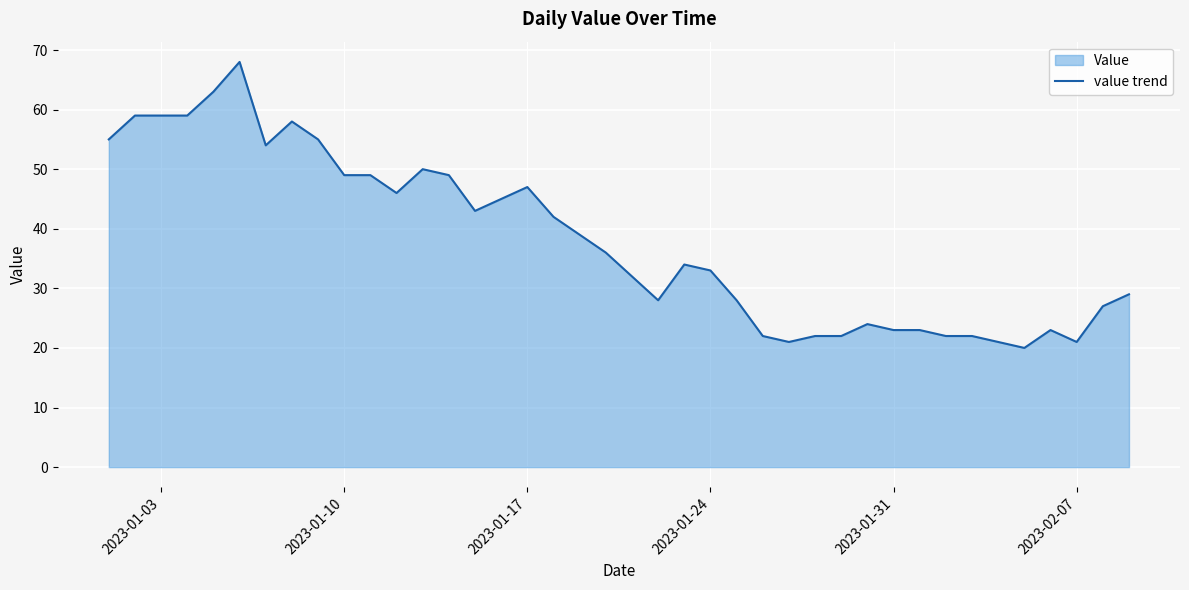

What is the difference between the values at 2023-01-31 and 2023-01-03?

36